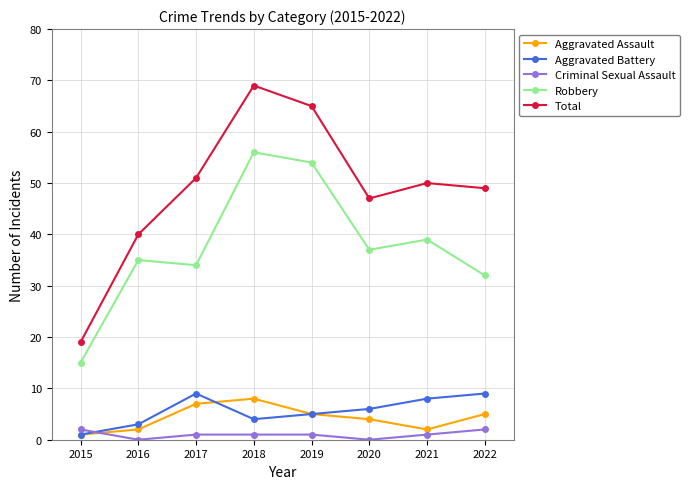

The Total series shows 51 at 2017. True or false?

True